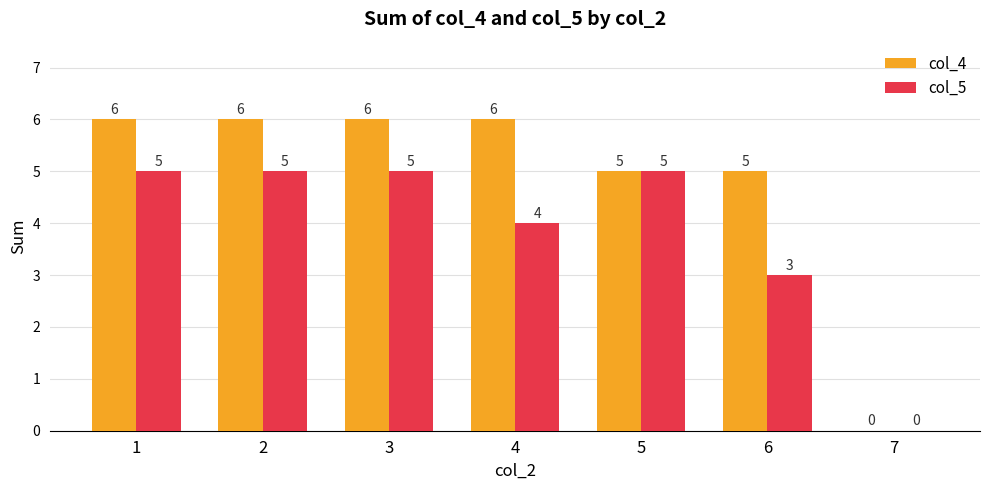

Reading left to right, transcribe all the data shown in this chart.

col_4: 1=6	2=6	3=6	4=6	5=5	6=5	7=0
col_5: 1=5	2=5	3=5	4=4	5=5	6=3	7=0